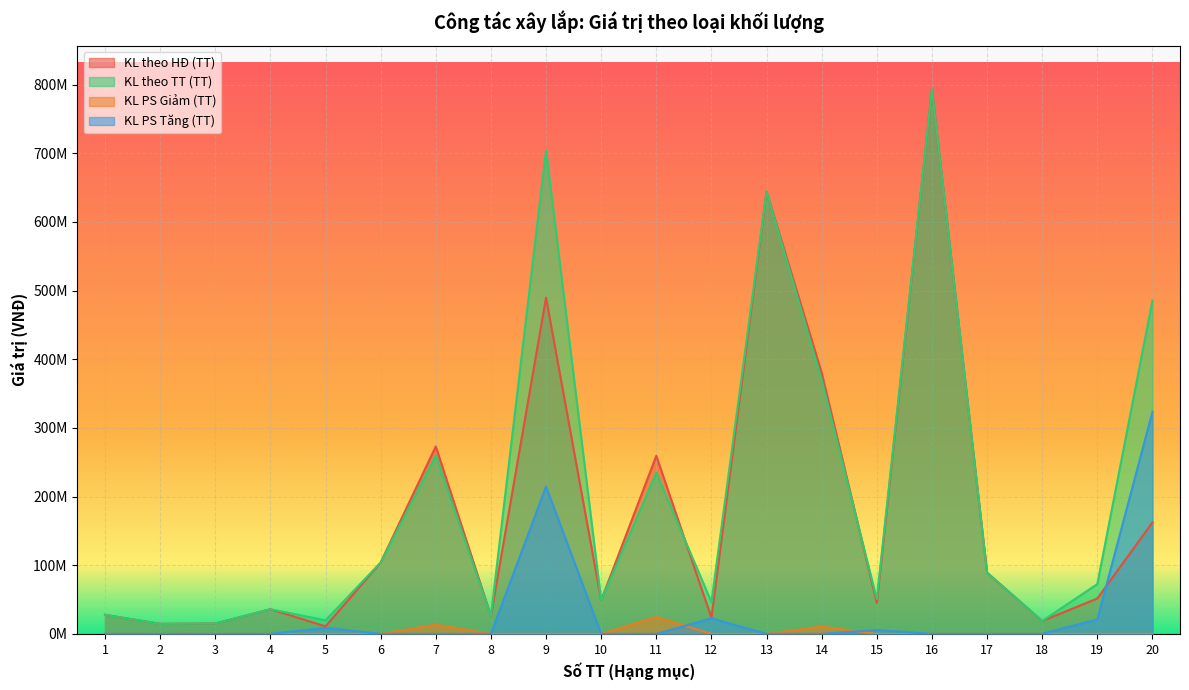

At which category is the sum across all series the highest?

16